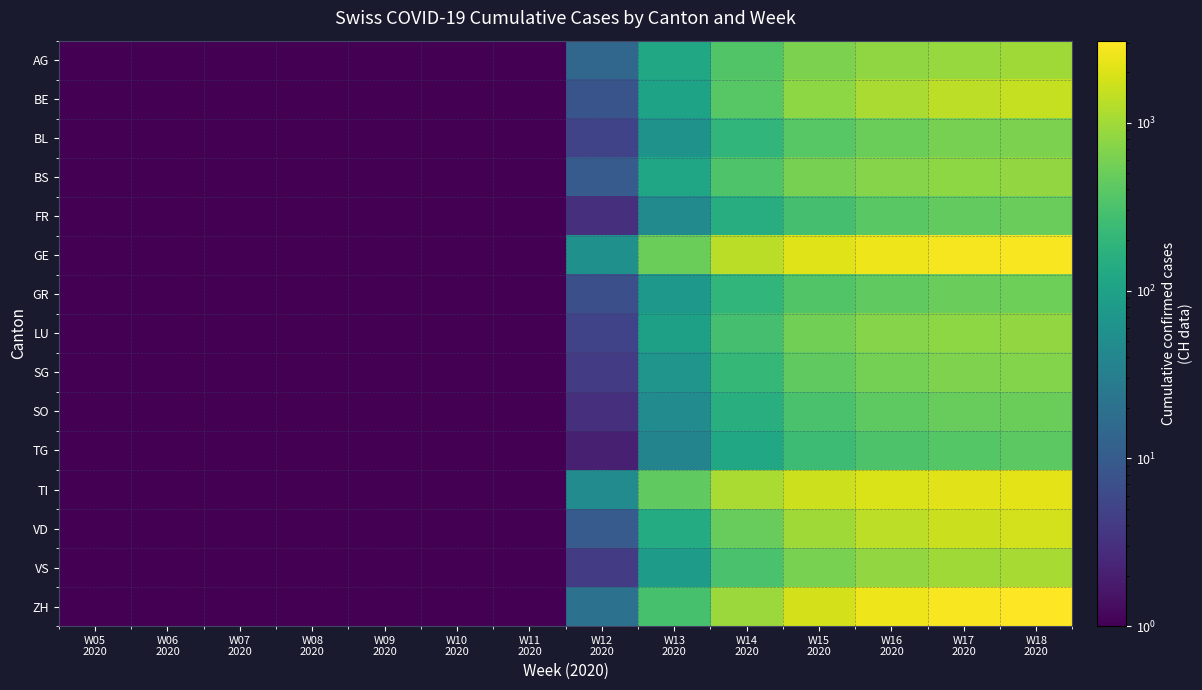

Which series has the widest spread of values?

ZH